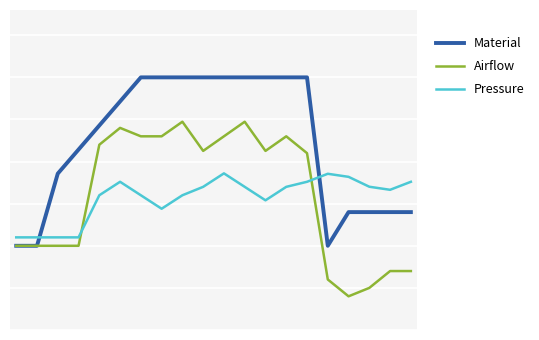

How many interior local valleys does the Material series have?

1